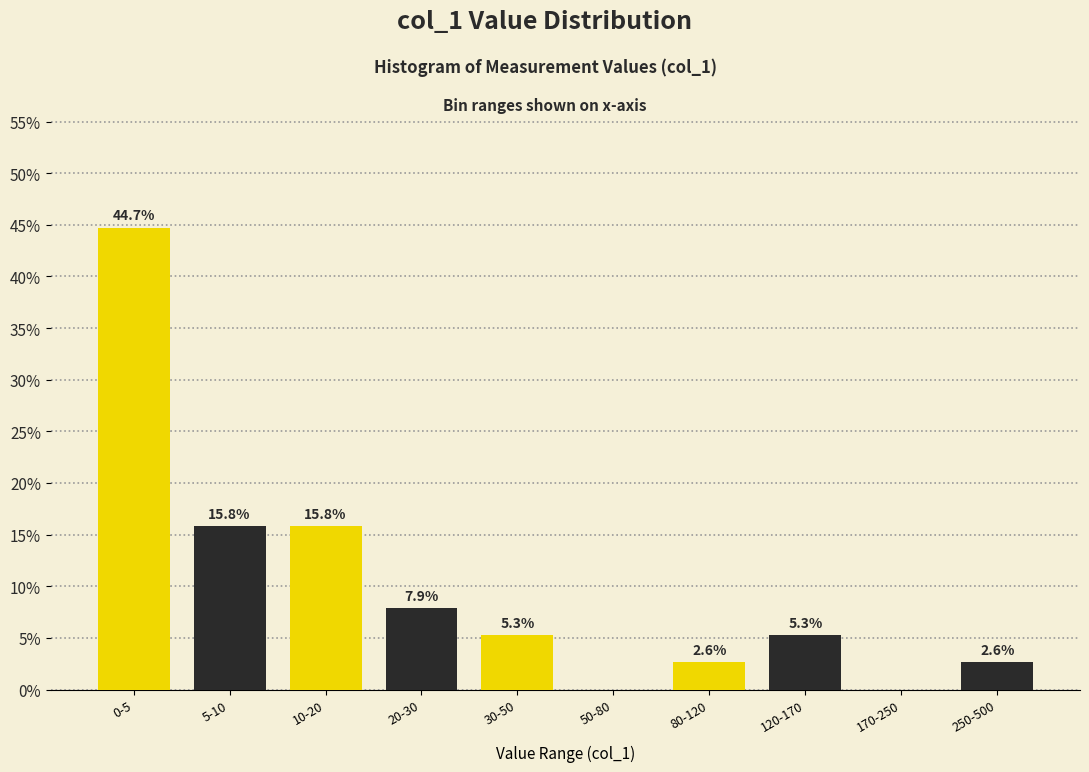

Reading left to right, transcribe all the data shown in this chart.

0-5=44.7	5-10=15.8	10-20=15.8	20-30=7.9	30-50=5.3	50-80=0.0	80-120=2.6	120-170=5.3	170-250=0.0	250-500=2.6